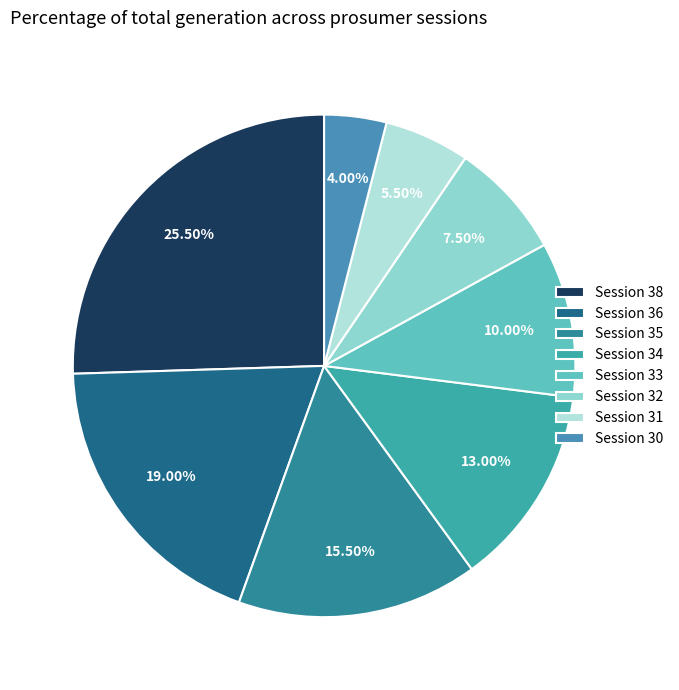

How many segments does this pie chart have?

8